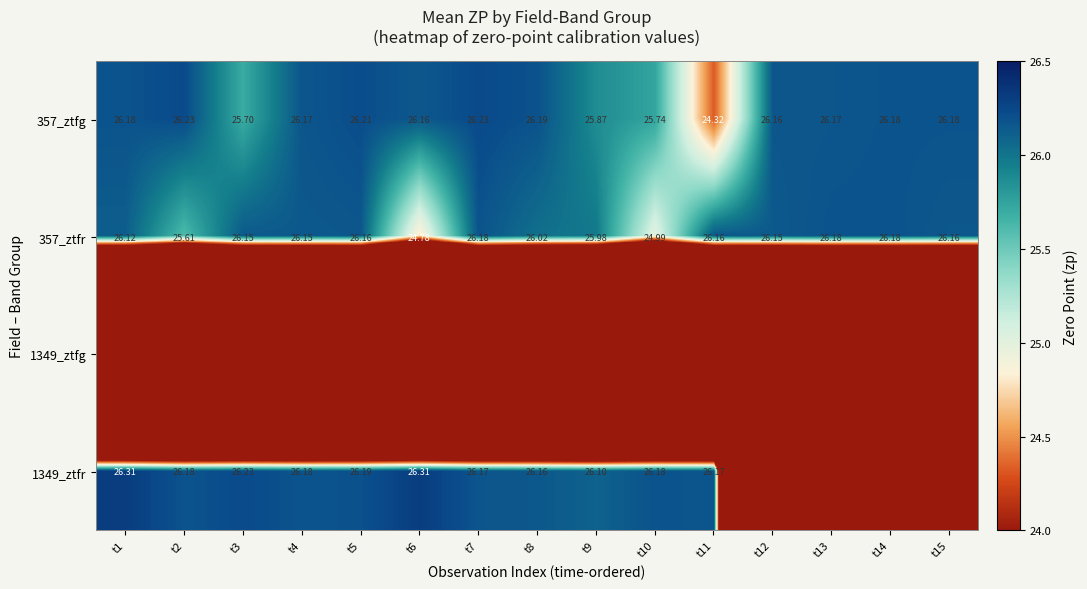

What is the total value across all series at t12?

52.3